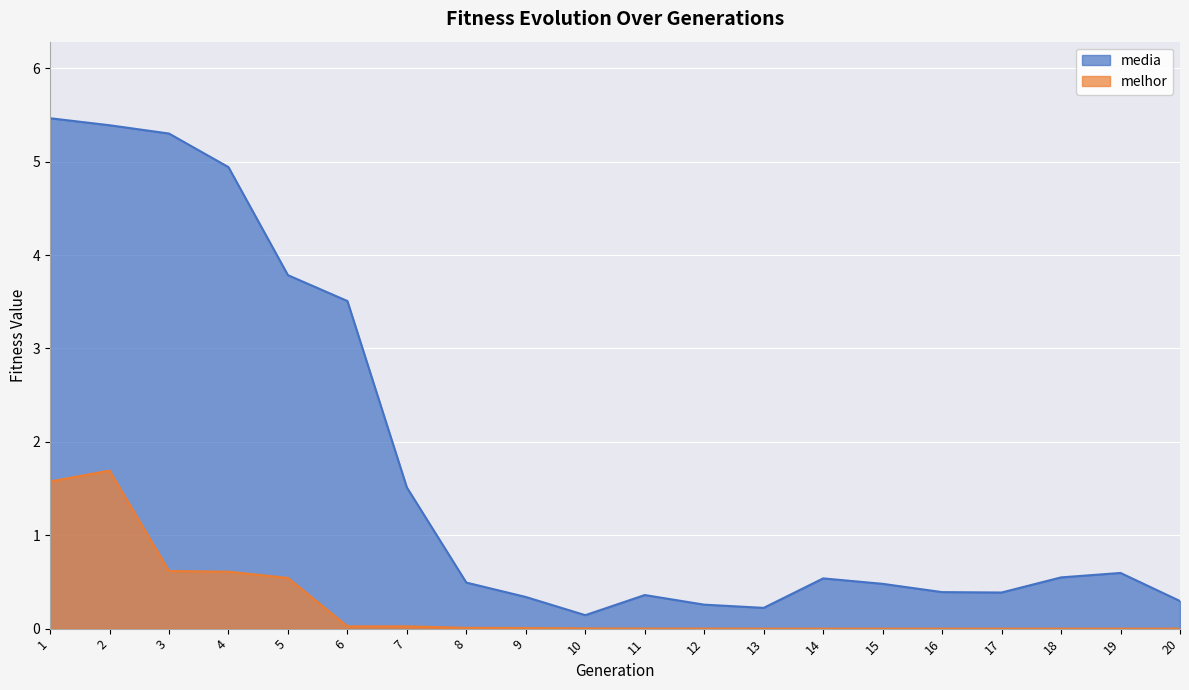

True or false: media and melhor intersect in this chart.

False